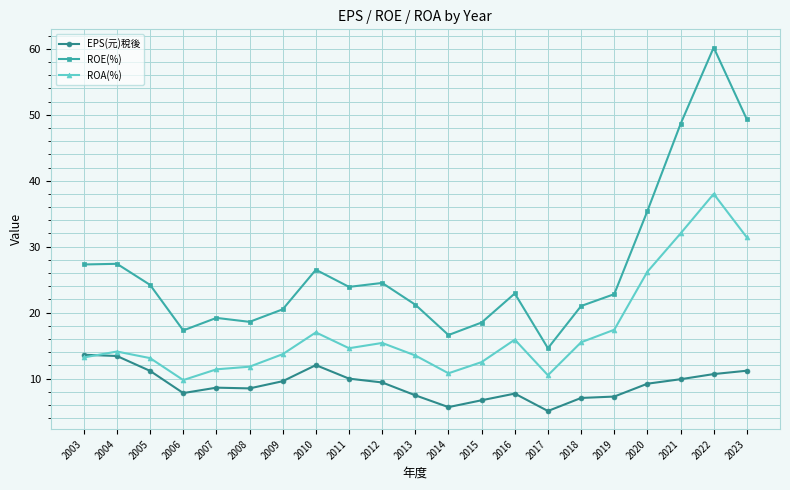

At which label does ROE(%) reach its peak?

2022